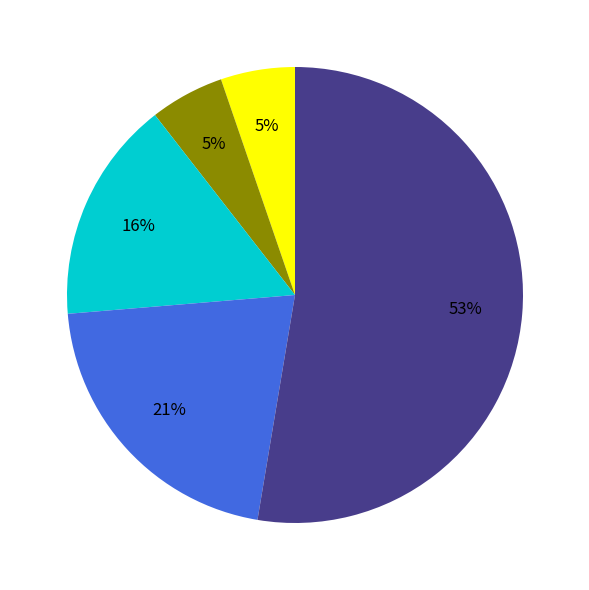

To the nearest percent, what is the average slice percentage?

20%